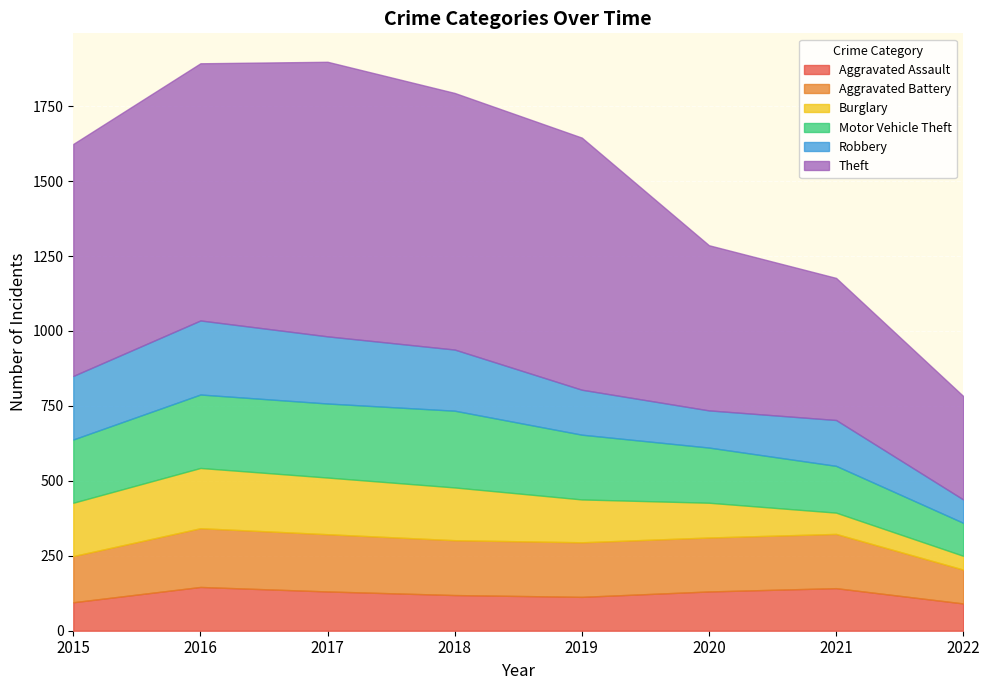

What is the minimum value for Aggravated Assault?

91